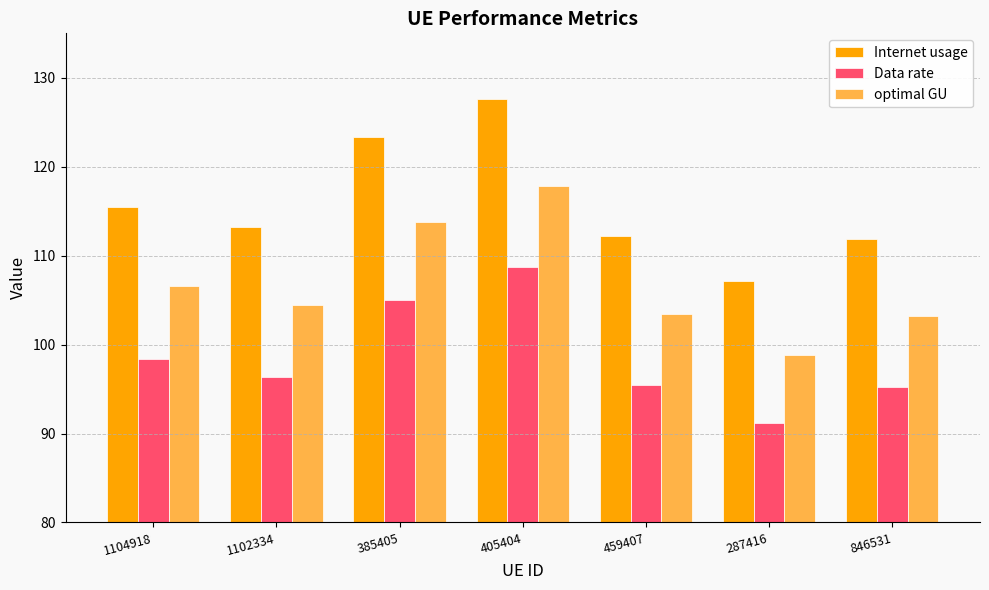

Rank the series by their average value, from lowest to highest.

Data rate, optimal GU, Internet usage